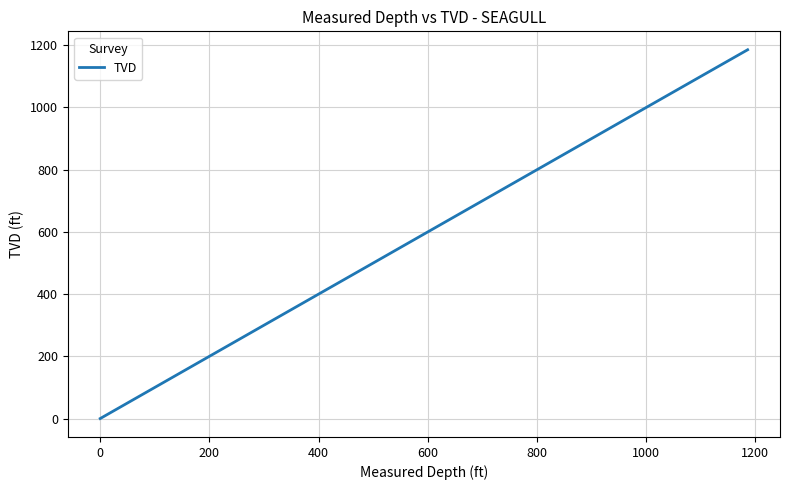

True or false: the data has more than 0 interior local peaks.

False